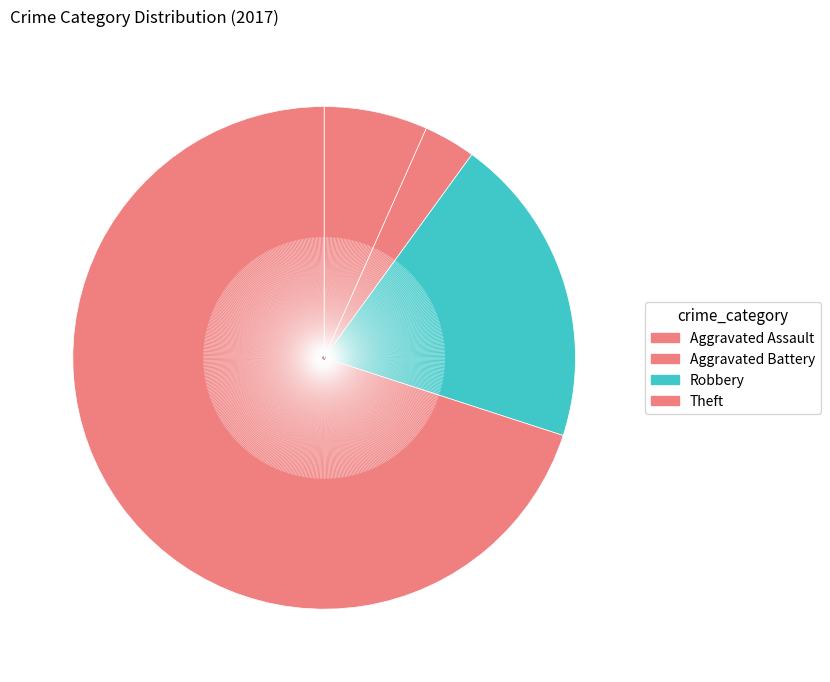

Count the number of slices in the pie.

4